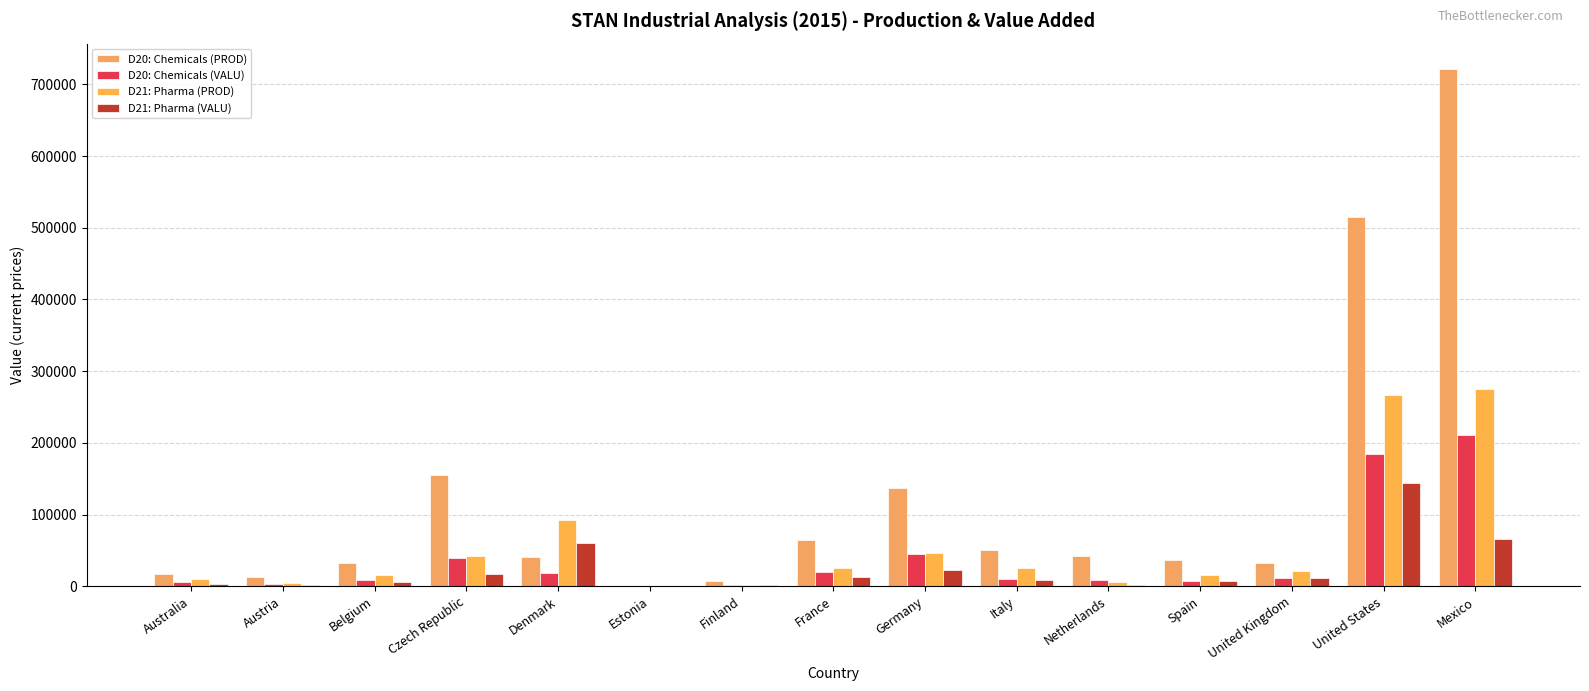

Are the bars horizontal?

No